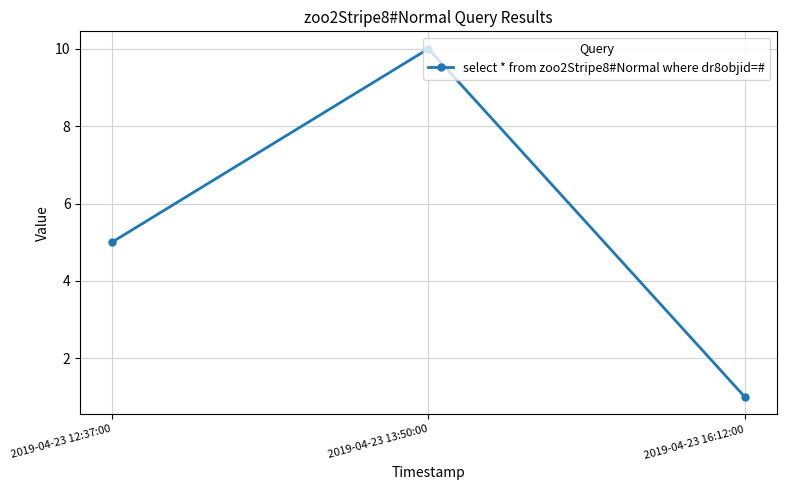

What is the ratio of the value at 2019-04-23 13:50:00 to the value at 2019-04-23 16:12:00?

10.0